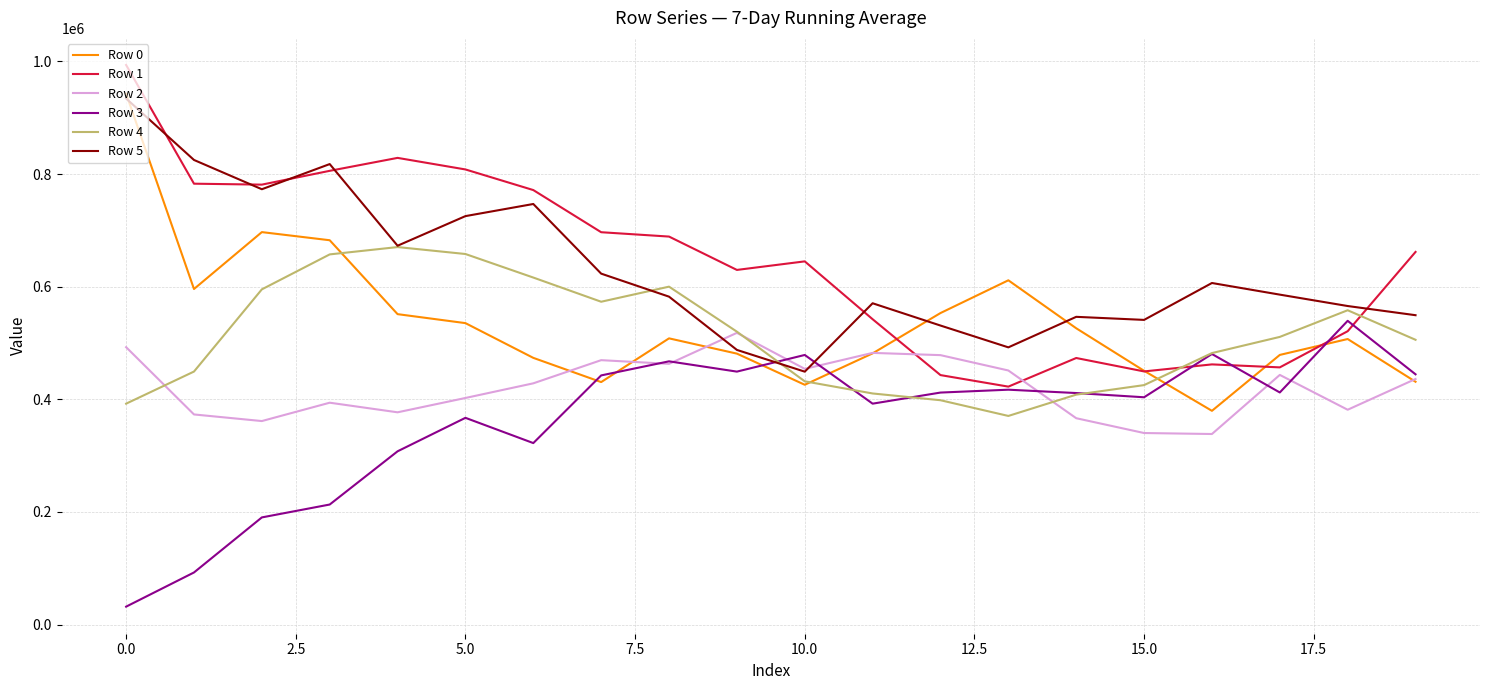

True or false: Row 0 and Row 3 intersect in this chart.

True